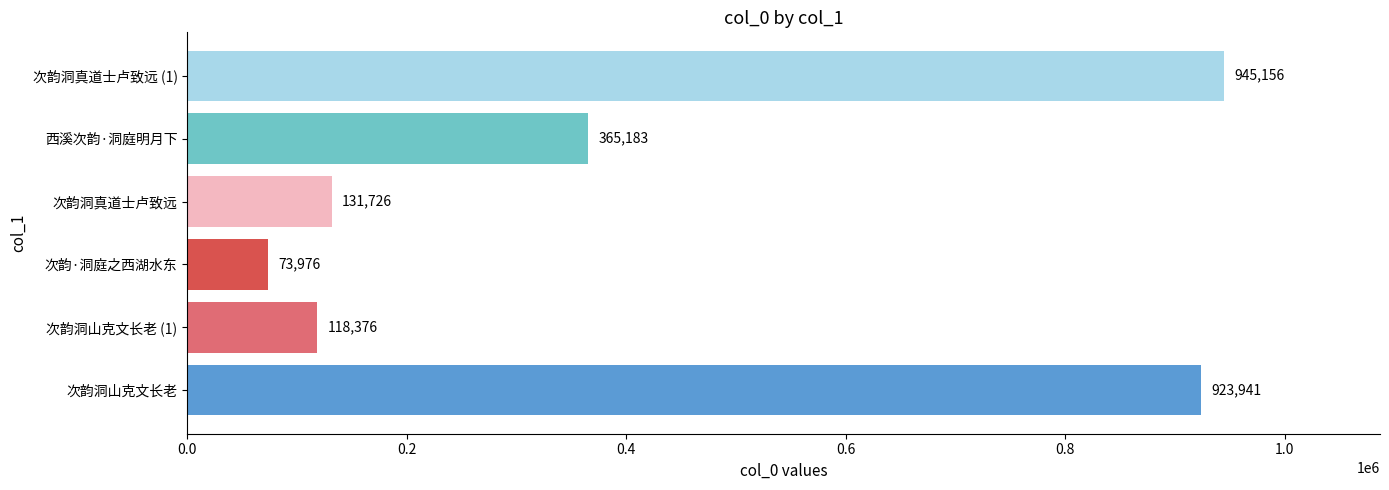

What is the average value?

426393